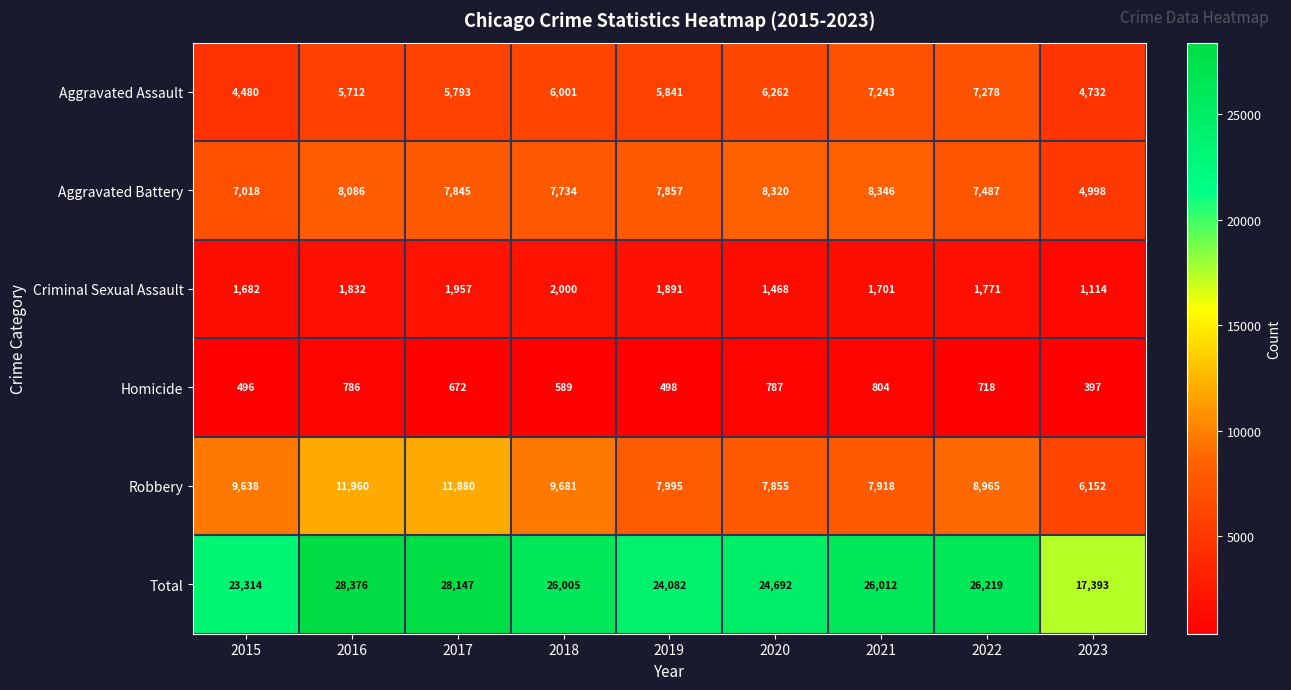

What is the difference between the highest and lowest values at 2023?

16996